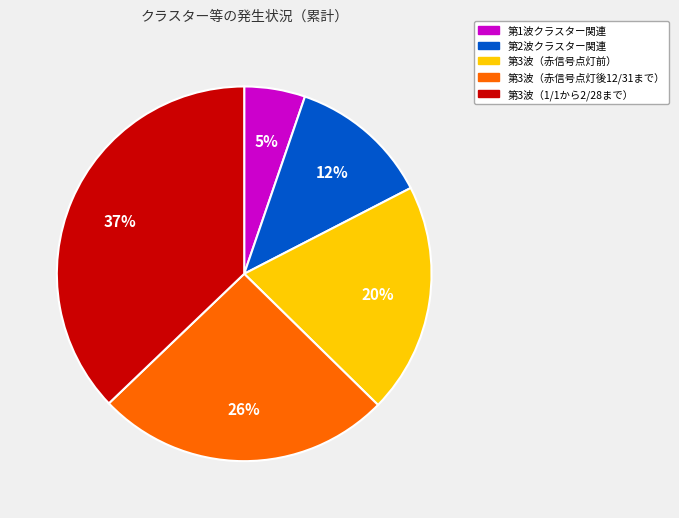

Does any single category account for the majority?

No